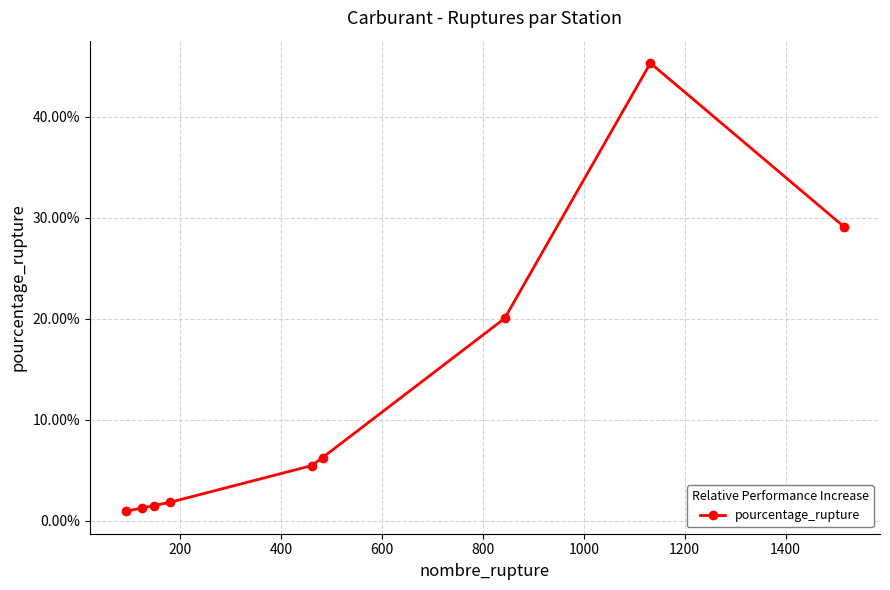

Reading right to left, transcribe all the data shown in this chart.

29.1	45.3	20.0	6.3	5.5	1.8	1.5	1.3	0.9